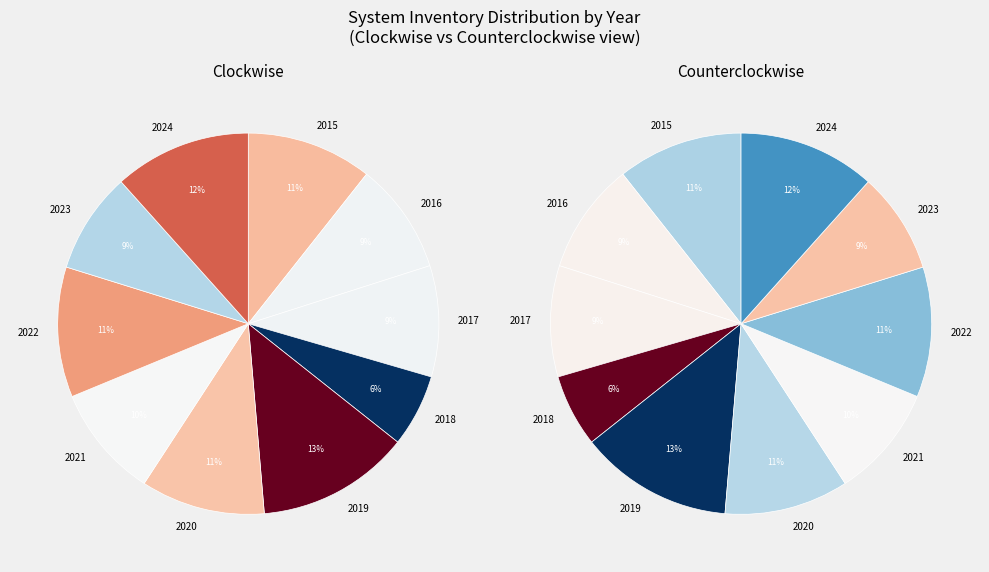

To the nearest percent, what is the difference between the largest and smallest slice percentages?

7%